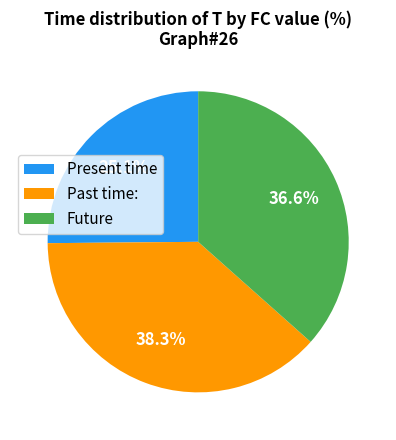

Rank the categories by value from highest to lowest.

Past time:, Future, Present time